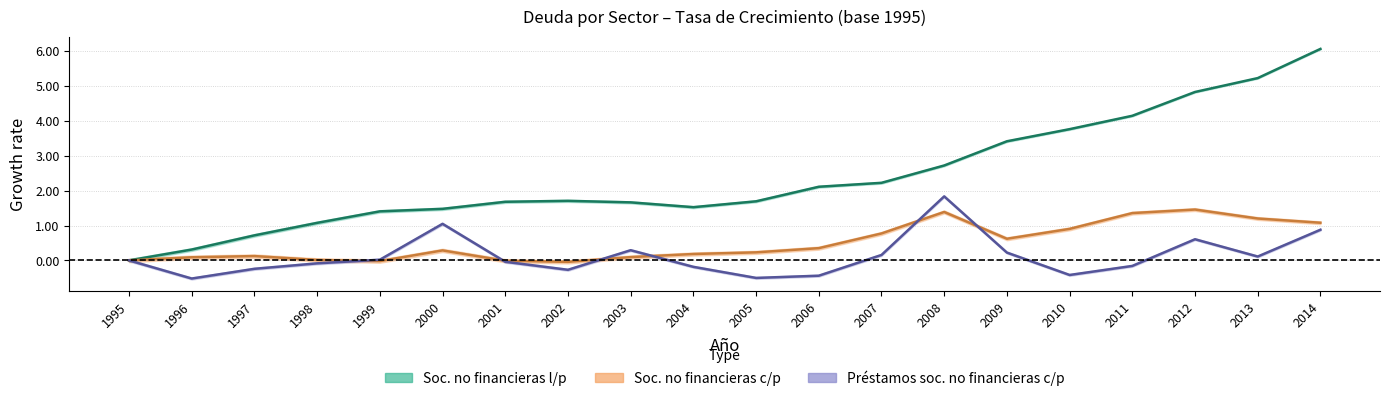

How many negative values does the Préstamos soc. no financieras c/p series have?

10